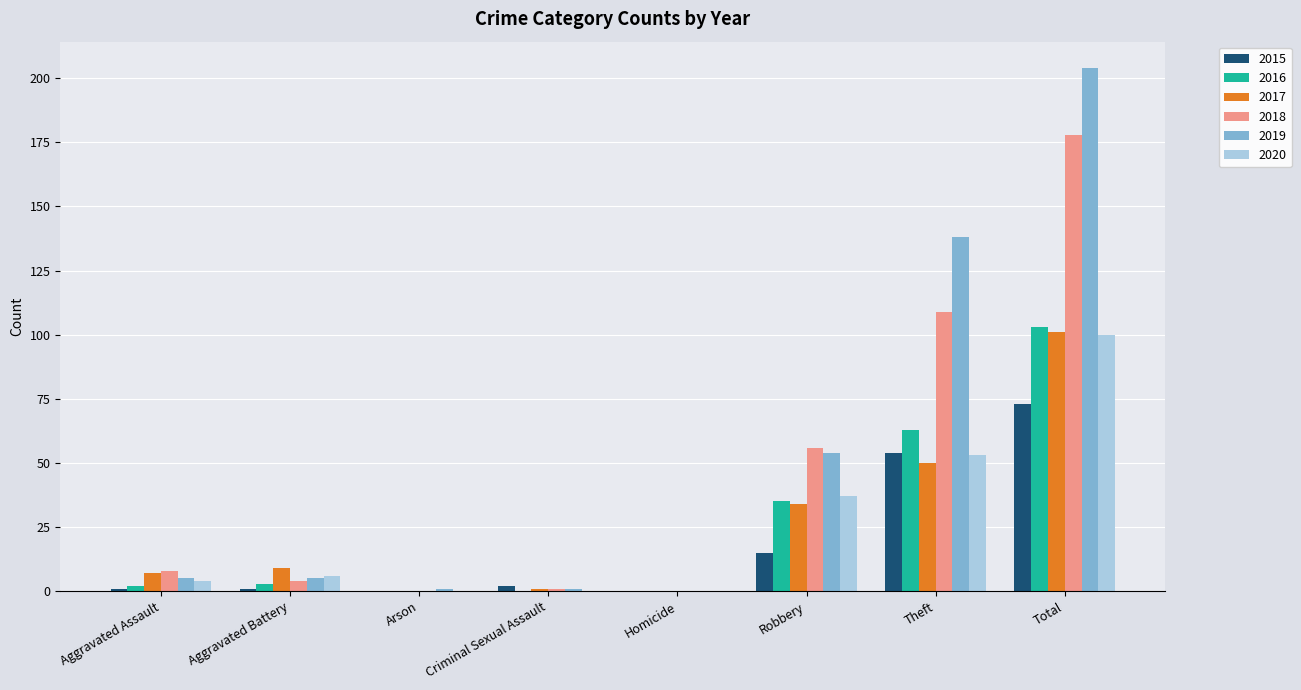

Does the chart contain stacked bars?

No